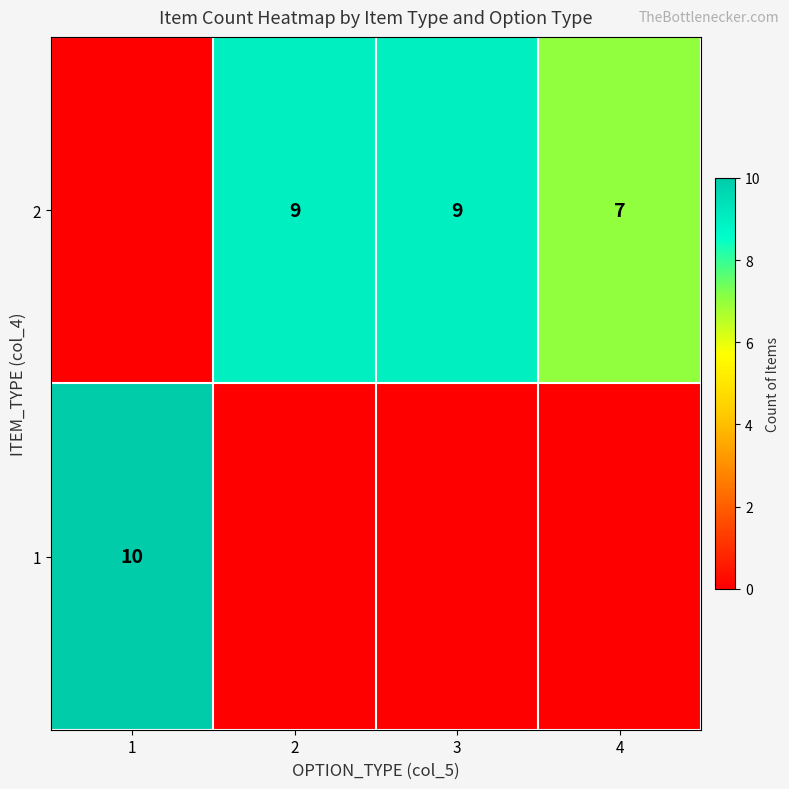

True or false: 2 has a value of 5 at 2.

False